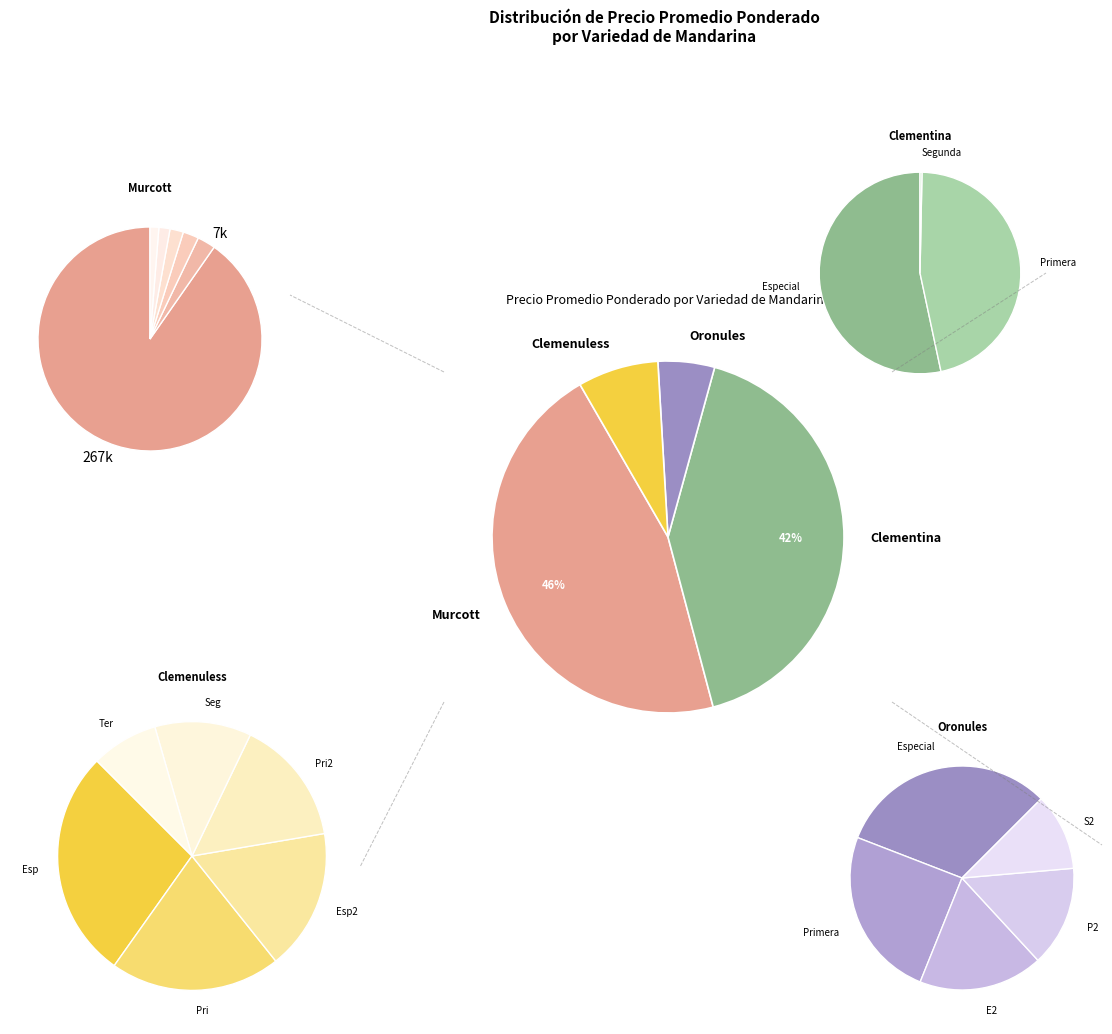

Count the number of slices in the pie.

15